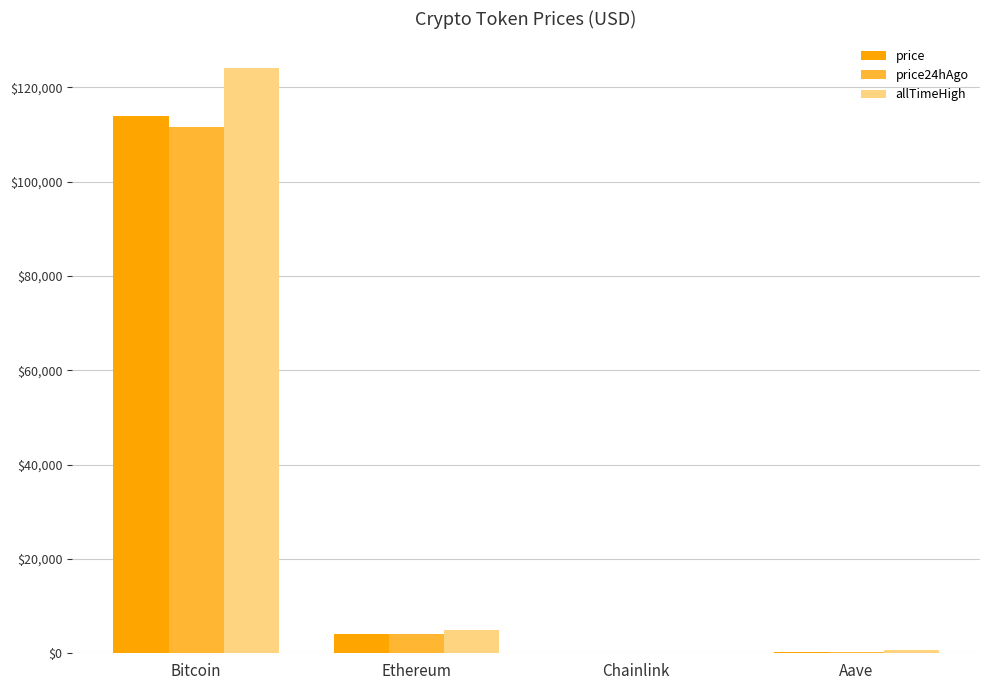

At which label does price24hAgo first exceed 4094?

Bitcoin